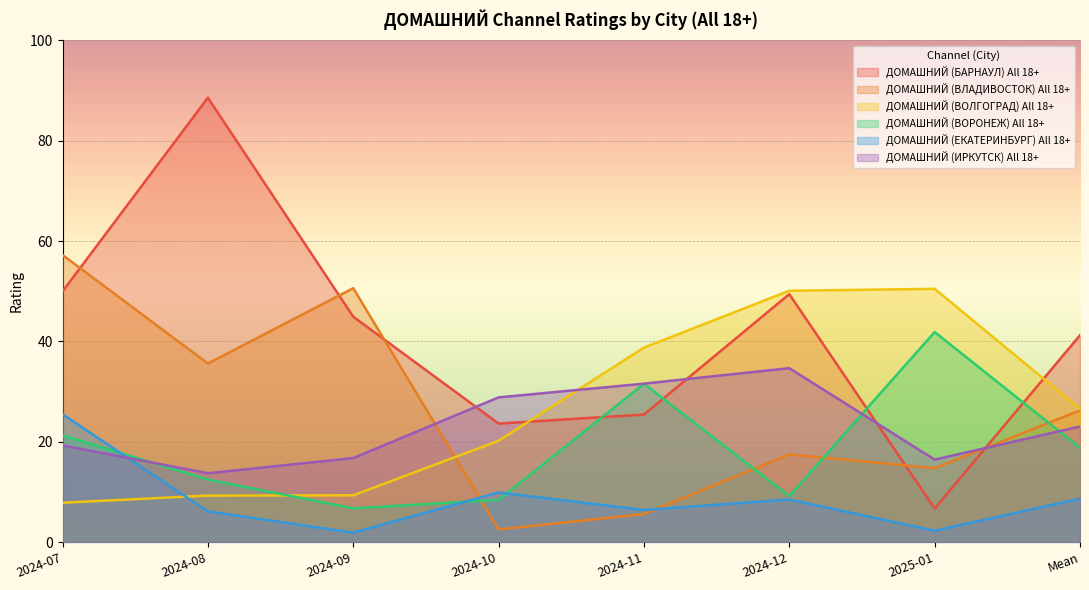

How many interior local peaks does the ДОМАШНИЙ (ВОЛГОГРАД) All 18+ series have?

1